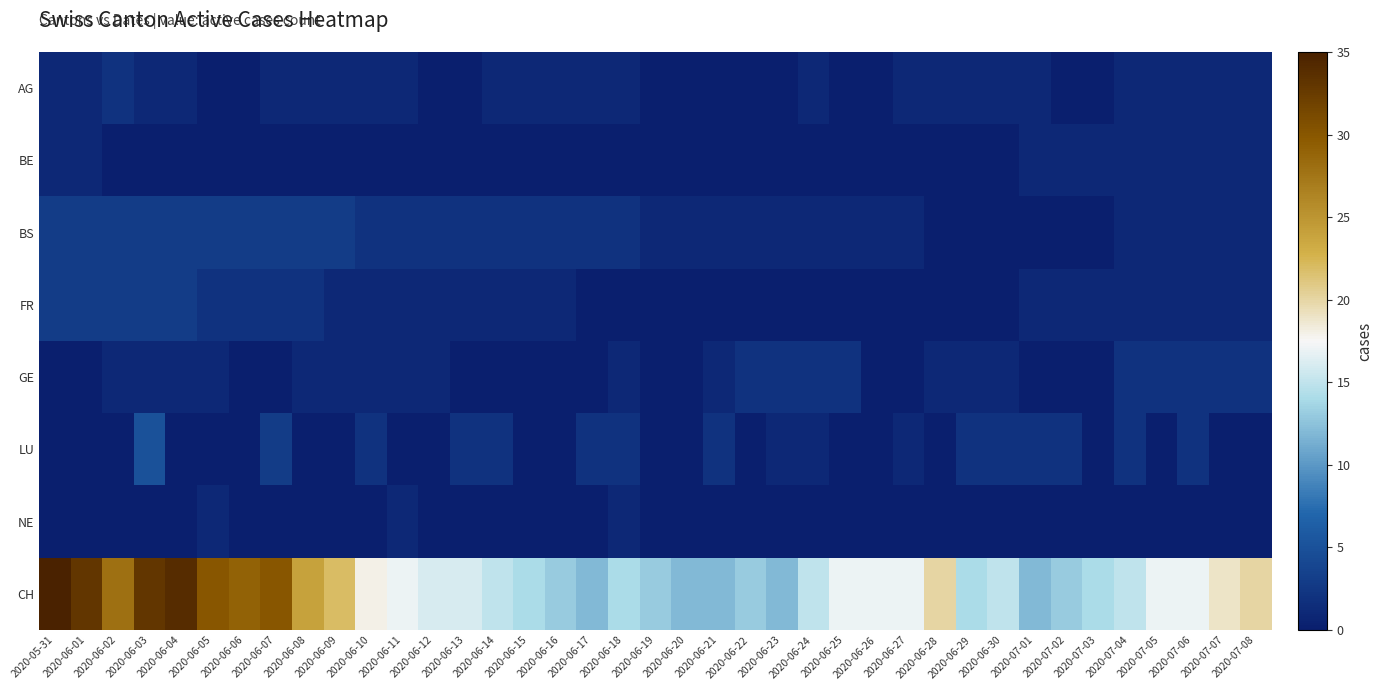

Reading right to left, what are all the values shown in this chart?

AG: 2020-07-08=1	2020-07-07=1	2020-07-06=1	2020-07-05=1	2020-07-04=1	2020-07-03=0	2020-07-02=0	2020-07-01=1	2020-06-30=1	2020-06-29=1	2020-06-28=1	2020-06-27=1	2020-06-26=0	2020-06-25=0	2020-06-24=1	2020-06-23=0	2020-06-22=0	2020-06-21=0	2020-06-20=0	2020-06-19=0	2020-06-18=1	2020-06-17=1	2020-06-16=1	2020-06-15=1	2020-06-14=1	2020-06-13=0	2020-06-12=0	2020-06-11=1	2020-06-10=1	2020-06-09=1	2020-06-08=1	2020-06-07=1	2020-06-06=0	2020-06-05=0	2020-06-04=1	2020-06-03=1	2020-06-02=2	2020-06-01=1	2020-05-31=1
BE: 2020-07-08=1	2020-07-07=1	2020-07-06=1	2020-07-05=1	2020-07-04=1	2020-07-03=1	2020-07-02=1	2020-07-01=1	2020-06-30=0	2020-06-29=0	2020-06-28=0	2020-06-27=0	2020-06-26=0	2020-06-25=0	2020-06-24=0	2020-06-23=0	2020-06-22=0	2020-06-21=0	2020-06-20=0	2020-06-19=0	2020-06-18=0	2020-06-17=0	2020-06-16=0	2020-06-15=0	2020-06-14=0	2020-06-13=0	2020-06-12=0	2020-06-11=0	2020-06-10=0	2020-06-09=0	2020-06-08=0	2020-06-07=0	2020-06-06=0	2020-06-05=0	2020-06-04=0	2020-06-03=0	2020-06-02=0	2020-06-01=1	2020-05-31=1
BS: 2020-07-08=1	2020-07-07=1	2020-07-06=1	2020-07-05=1	2020-07-04=1	2020-07-03=0	2020-07-02=0	2020-07-01=0	2020-06-30=0	2020-06-29=0	2020-06-28=0	2020-06-27=1	2020-06-26=1	2020-06-25=1	2020-06-24=1	2020-06-23=1	2020-06-22=1	2020-06-21=1	2020-06-20=1	2020-06-19=1	2020-06-18=2	2020-06-17=2	2020-06-16=2	2020-06-15=2	2020-06-14=2	2020-06-13=2	2020-06-12=2	2020-06-11=2	2020-06-10=2	2020-06-09=3	2020-06-08=3	2020-06-07=3	2020-06-06=3	2020-06-05=3	2020-06-04=3	2020-06-03=3	2020-06-02=3	2020-06-01=3	2020-05-31=3
FR: 2020-07-08=1	2020-07-07=1	2020-07-06=1	2020-07-05=1	2020-07-04=1	2020-07-03=1	2020-07-02=1	2020-07-01=1	2020-06-30=0	2020-06-29=0	2020-06-28=0	2020-06-27=0	2020-06-26=0	2020-06-25=0	2020-06-24=0	2020-06-23=0	2020-06-22=0	2020-06-21=0	2020-06-20=0	2020-06-19=0	2020-06-18=0	2020-06-17=0	2020-06-16=1	2020-06-15=1	2020-06-14=1	2020-06-13=1	2020-06-12=1	2020-06-11=1	2020-06-10=1	2020-06-09=1	2020-06-08=2	2020-06-07=2	2020-06-06=2	2020-06-05=2	2020-06-04=3	2020-06-03=3	2020-06-02=3	2020-06-01=3	2020-05-31=3
GE: 2020-07-08=2	2020-07-07=2	2020-07-06=2	2020-07-05=2	2020-07-04=2	2020-07-03=0	2020-07-02=0	2020-07-01=0	2020-06-30=1	2020-06-29=1	2020-06-28=1	2020-06-27=0	2020-06-26=0	2020-06-25=2	2020-06-24=2	2020-06-23=2	2020-06-22=2	2020-06-21=1	2020-06-20=0	2020-06-19=0	2020-06-18=1	2020-06-17=0	2020-06-16=0	2020-06-15=0	2020-06-14=0	2020-06-13=0	2020-06-12=1	2020-06-11=1	2020-06-10=1	2020-06-09=1	2020-06-08=1	2020-06-07=0	2020-06-06=0	2020-06-05=1	2020-06-04=1	2020-06-03=1	2020-06-02=1	2020-06-01=0	2020-05-31=0
LU: 2020-07-08=0	2020-07-07=0	2020-07-06=2	2020-07-05=0	2020-07-04=2	2020-07-03=0	2020-07-02=2	2020-07-01=2	2020-06-30=2	2020-06-29=2	2020-06-28=0	2020-06-27=1	2020-06-26=0	2020-06-25=0	2020-06-24=1	2020-06-23=1	2020-06-22=0	2020-06-21=2	2020-06-20=0	2020-06-19=0	2020-06-18=2	2020-06-17=2	2020-06-16=0	2020-06-15=0	2020-06-14=2	2020-06-13=2	2020-06-12=0	2020-06-11=0	2020-06-10=2	2020-06-09=0	2020-06-08=0	2020-06-07=3	2020-06-06=0	2020-06-05=0	2020-06-04=0	2020-06-03=5	2020-06-02=0	2020-06-01=0	2020-05-31=0
NE: 2020-07-08=0	2020-07-07=0	2020-07-06=0	2020-07-05=0	2020-07-04=0	2020-07-03=0	2020-07-02=0	2020-07-01=0	2020-06-30=0	2020-06-29=0	2020-06-28=0	2020-06-27=0	2020-06-26=0	2020-06-25=0	2020-06-24=0	2020-06-23=0	2020-06-22=0	2020-06-21=0	2020-06-20=0	2020-06-19=0	2020-06-18=1	2020-06-17=0	2020-06-16=0	2020-06-15=0	2020-06-14=0	2020-06-13=0	2020-06-12=0	2020-06-11=1	2020-06-10=0	2020-06-09=0	2020-06-08=0	2020-06-07=0	2020-06-06=0	2020-06-05=1	2020-06-04=0	2020-06-03=0	2020-06-02=0	2020-06-01=0	2020-05-31=0
CH: 2020-07-08=20	2020-07-07=19	2020-07-06=17	2020-07-05=17	2020-07-04=15	2020-07-03=14	2020-07-02=13	2020-07-01=12	2020-06-30=15	2020-06-29=14	2020-06-28=20	2020-06-27=17	2020-06-26=17	2020-06-25=17	2020-06-24=15	2020-06-23=12	2020-06-22=13	2020-06-21=12	2020-06-20=12	2020-06-19=13	2020-06-18=14	2020-06-17=12	2020-06-16=13	2020-06-15=14	2020-06-14=15	2020-06-13=16	2020-06-12=16	2020-06-11=17	2020-06-10=18	2020-06-09=22	2020-06-08=24	2020-06-07=30	2020-06-06=29	2020-06-05=30	2020-06-04=34	2020-06-03=33	2020-06-02=28	2020-06-01=33	2020-05-31=35